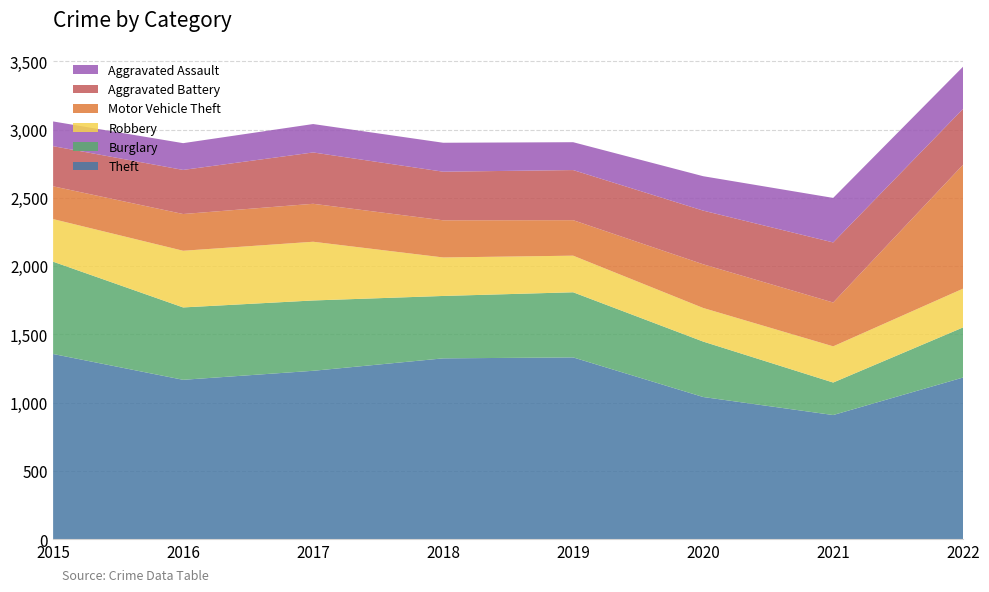

Reading right to left, transcribe all the data shown in this chart.

Theft: 1185	910	1042	1332	1325	1234	1168	1357
Burglary: 367	238	406	477	457	515	530	676
Robbery: 284	265	246	268	282	430	415	312
Motor Vehicle Theft: 908	321	320	260	272	278	269	240
Aggravated Battery: 409	440	393	367	356	376	323	294
Aggravated Assault: 309	326	252	204	212	208	196	181